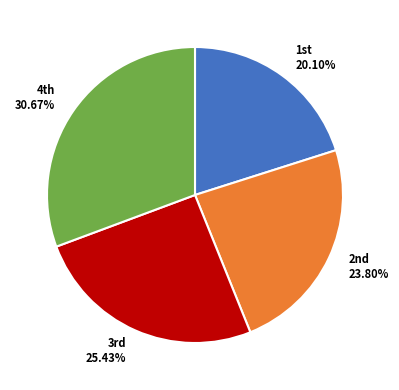

Count the number of slices in the pie.

4